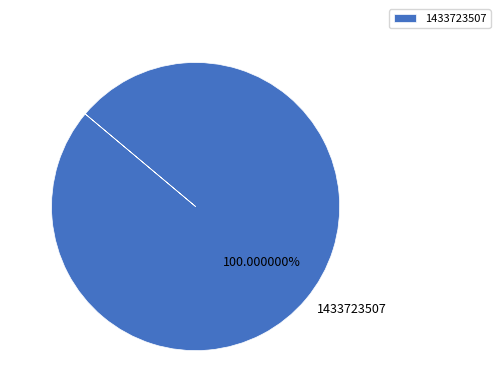

Which slice represents more than half of the pie?

1433723507